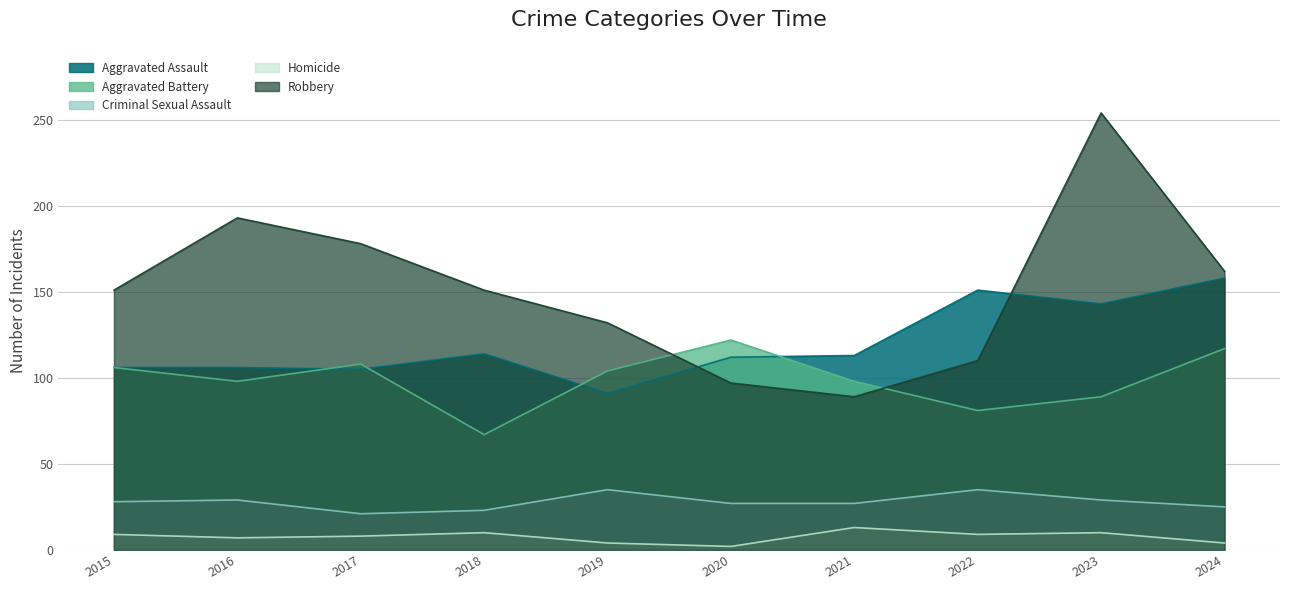

How many lines are shown in the chart?

5